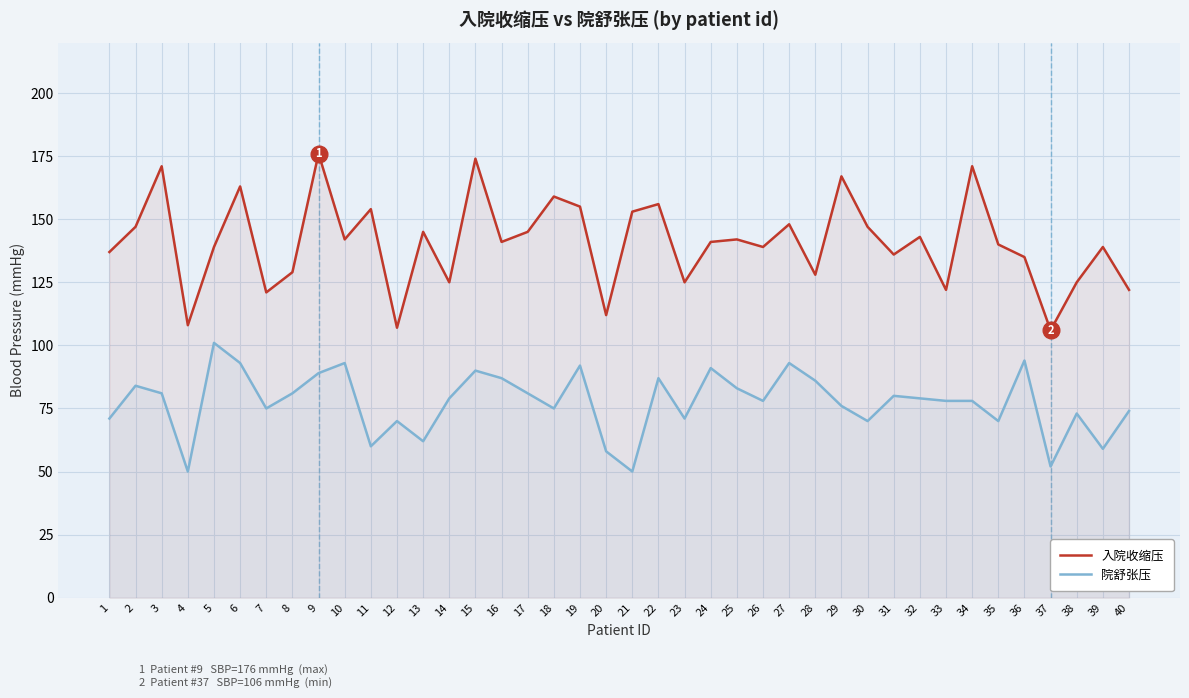

True or false: 院舒张压 and 入院收缩压 intersect in this chart.

False